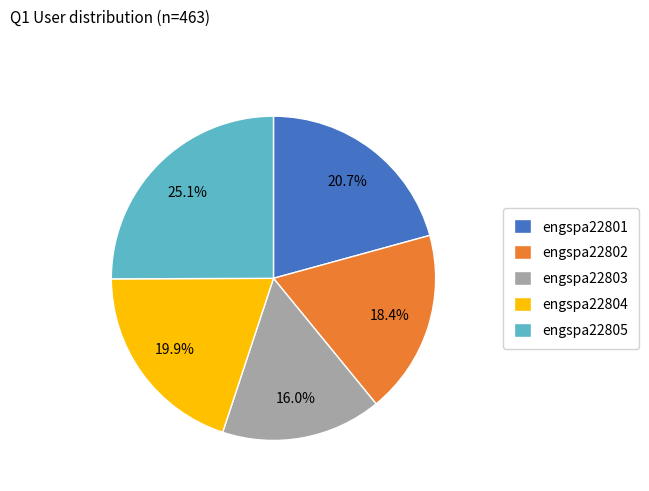

How many segments does this pie chart have?

5